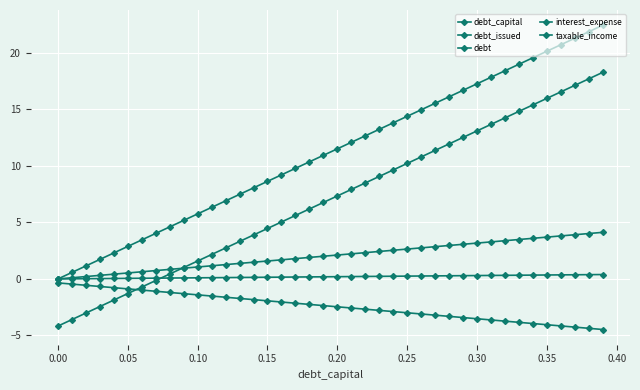

Count the number of data series in this chart.

5